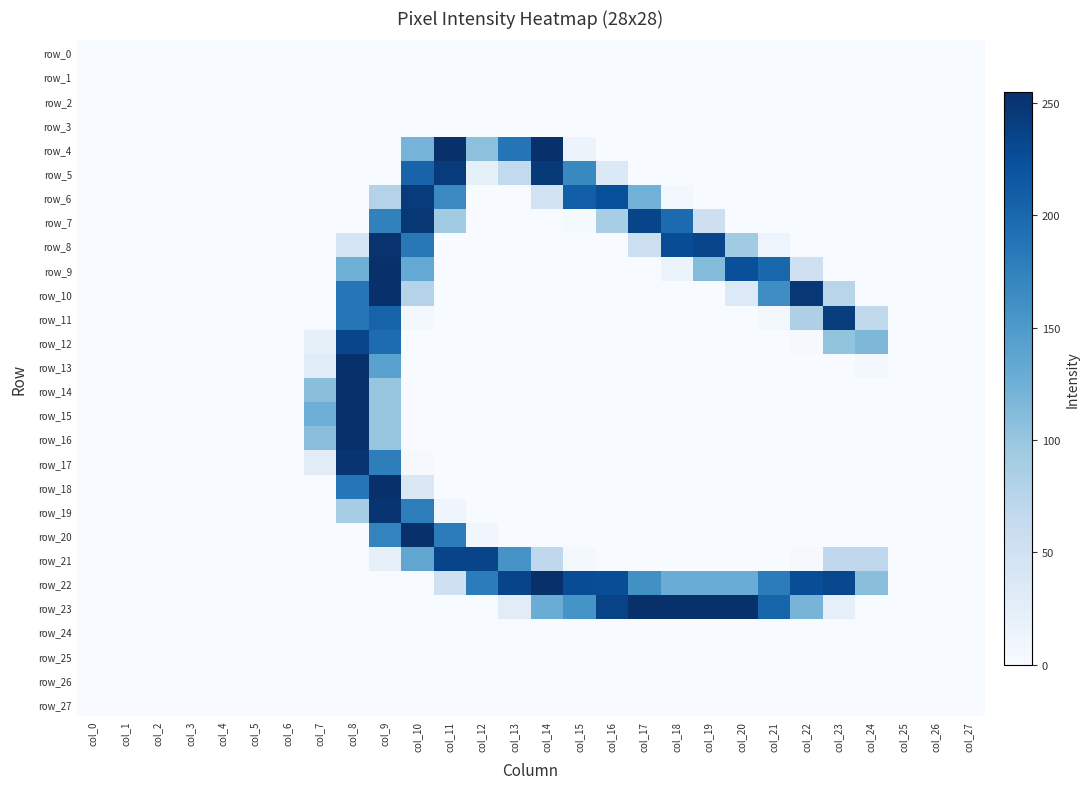

What is the difference between the second highest and second lowest values in the row_20 series?

180